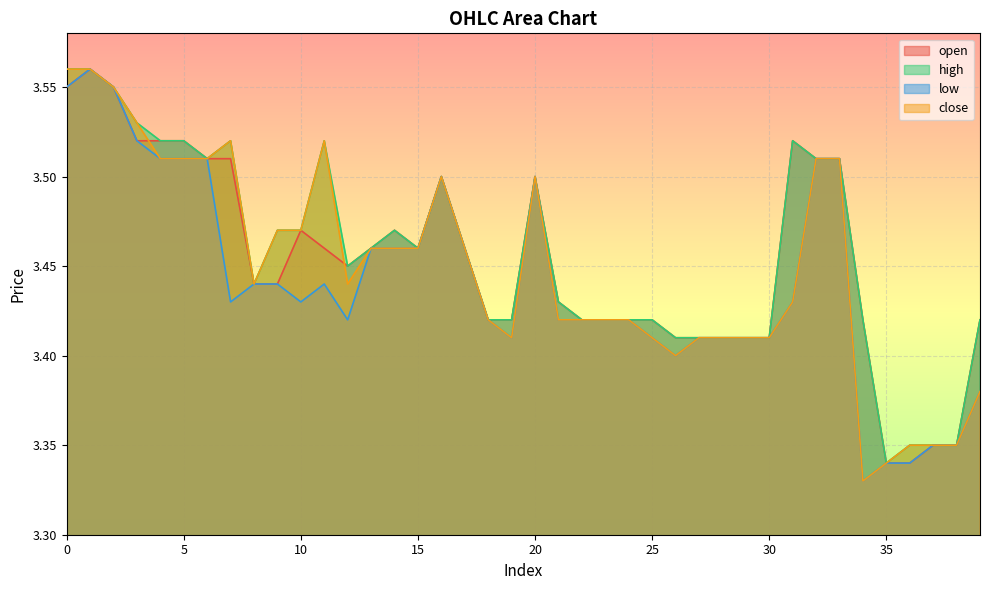

What is the sum of the low values at 37 and 26?

6.8